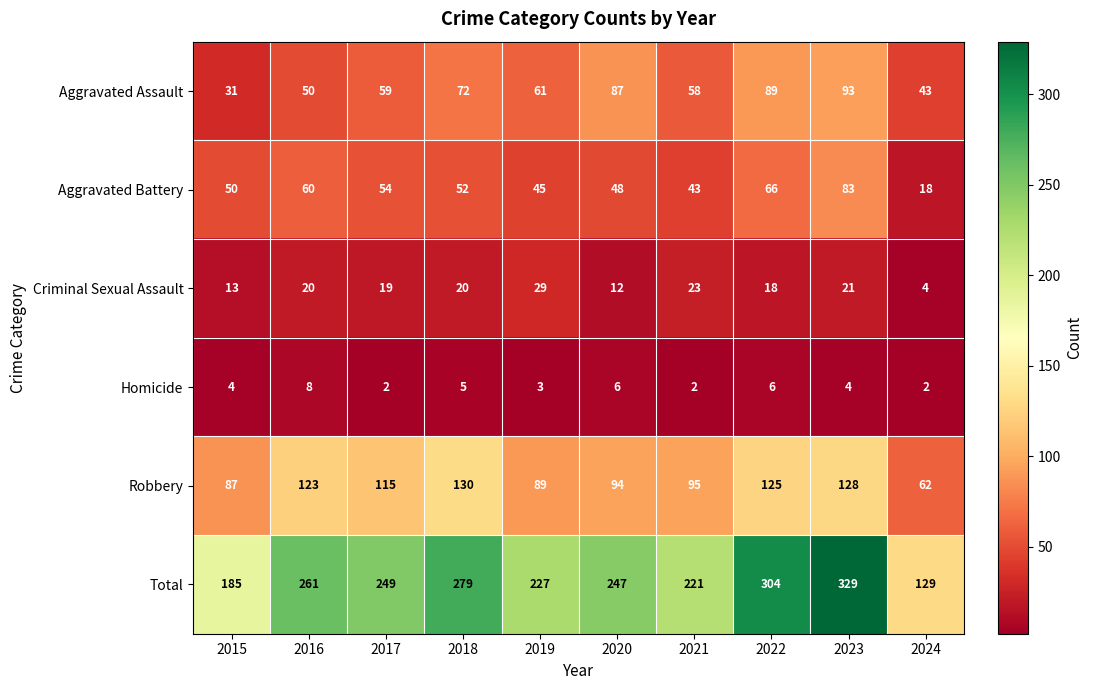

At which label does Aggravated Assault first exceed 61?

2018